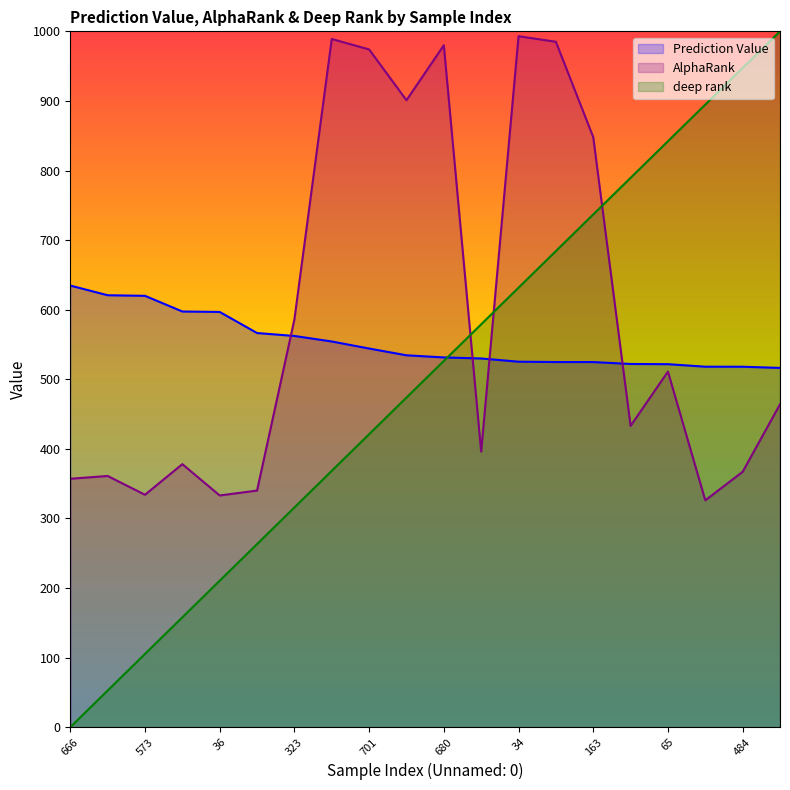

True or false: AlphaRank has a value of 433.0 at 94.

True